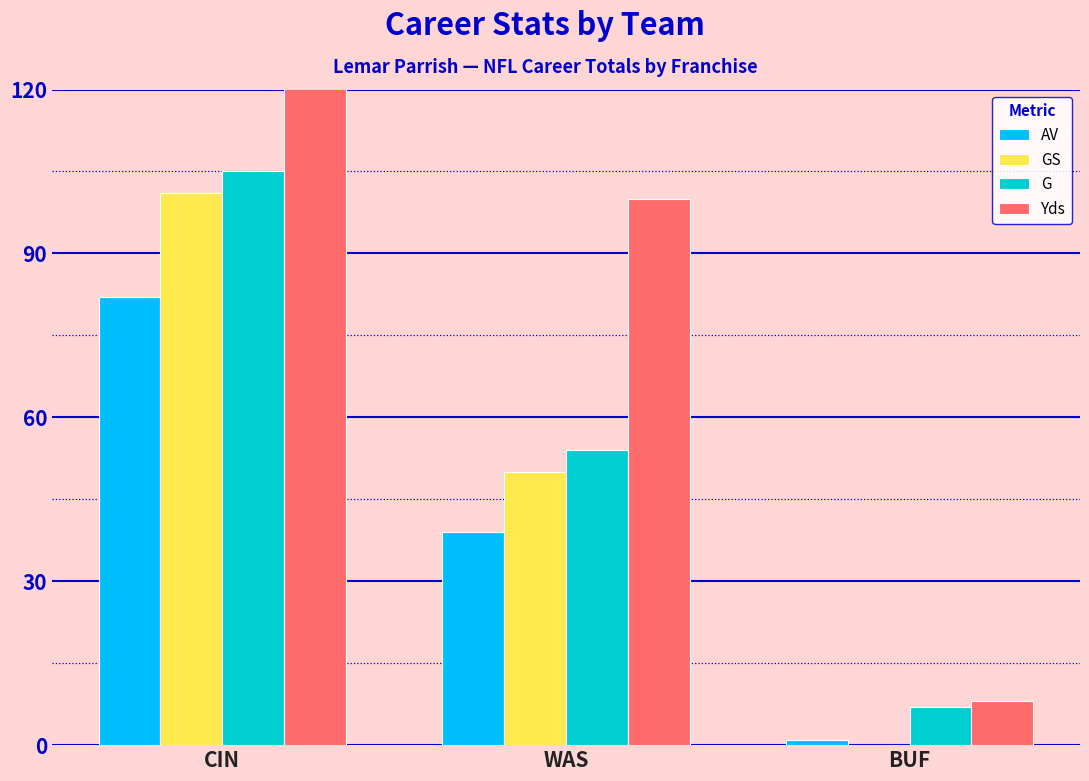

Reading left to right, extract all data points from this chart.

AV: 82	39	1
GS: 101	50	0
G: 105	54	7
Yds: 354	100	8